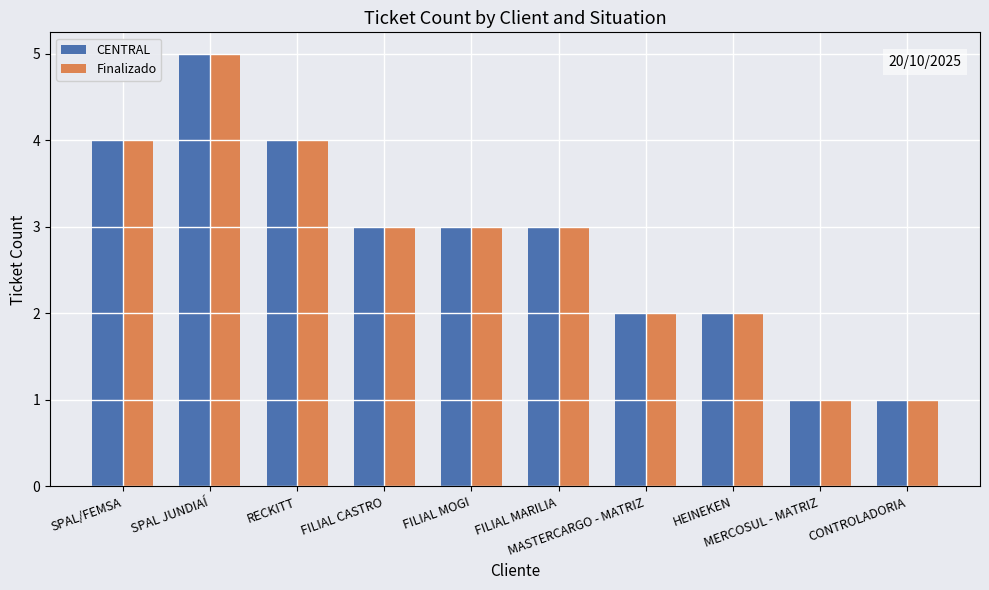

Reading left to right, extract all data points from this chart.

CENTRAL: SPAL/FEMSA=4	SPAL JUNDIAÍ=5	RECKITT=4	FILIAL CASTRO=3	FILIAL MOGI=3	FILIAL MARILIA=3	MASTERCARGO - MATRIZ=2	HEINEKEN=2	MERCOSUL - MATRIZ=1	CONTROLADORIA=1
Finalizado: SPAL/FEMSA=4	SPAL JUNDIAÍ=5	RECKITT=4	FILIAL CASTRO=3	FILIAL MOGI=3	FILIAL MARILIA=3	MASTERCARGO - MATRIZ=2	HEINEKEN=2	MERCOSUL - MATRIZ=1	CONTROLADORIA=1